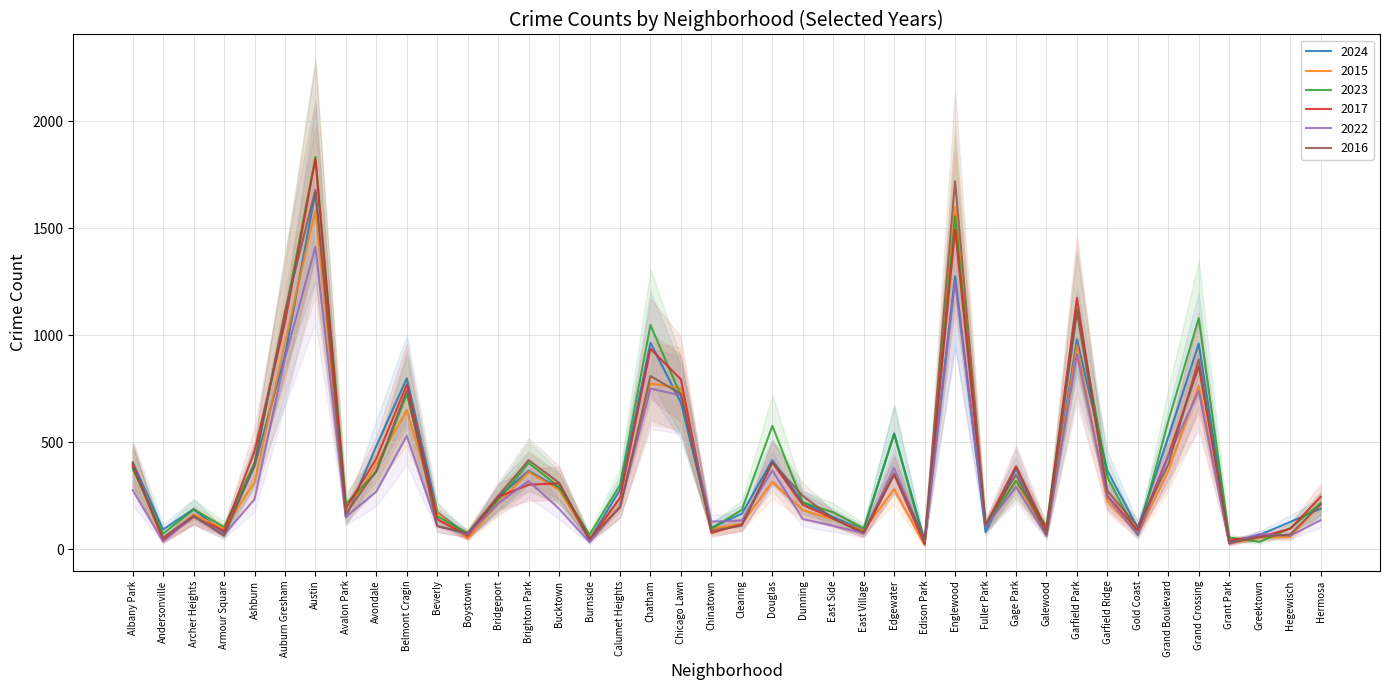

True or false: 2015 has more than 1 points higher than both neighbors.

True